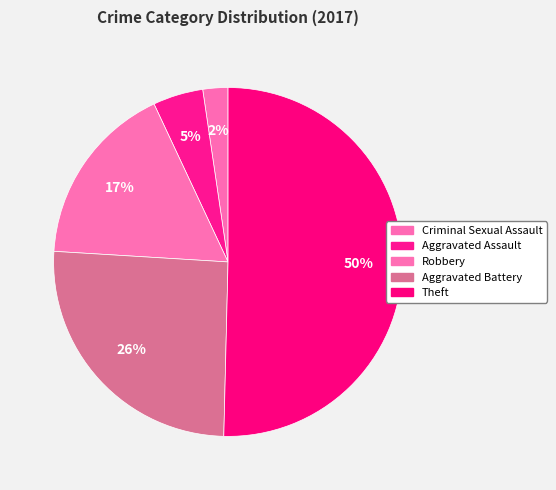

Do Robbery and Aggravated Assault together represent more than half of the pie?

No